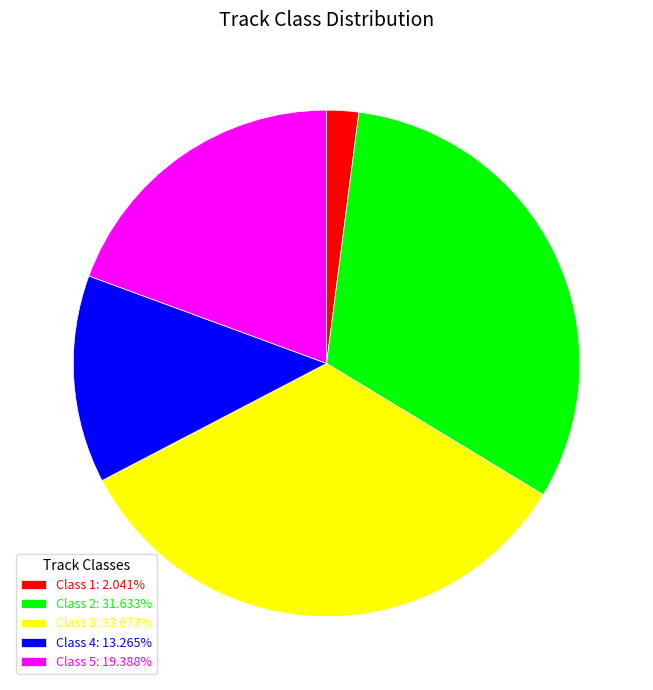

Is there any slice that represents more than half of the pie?

No